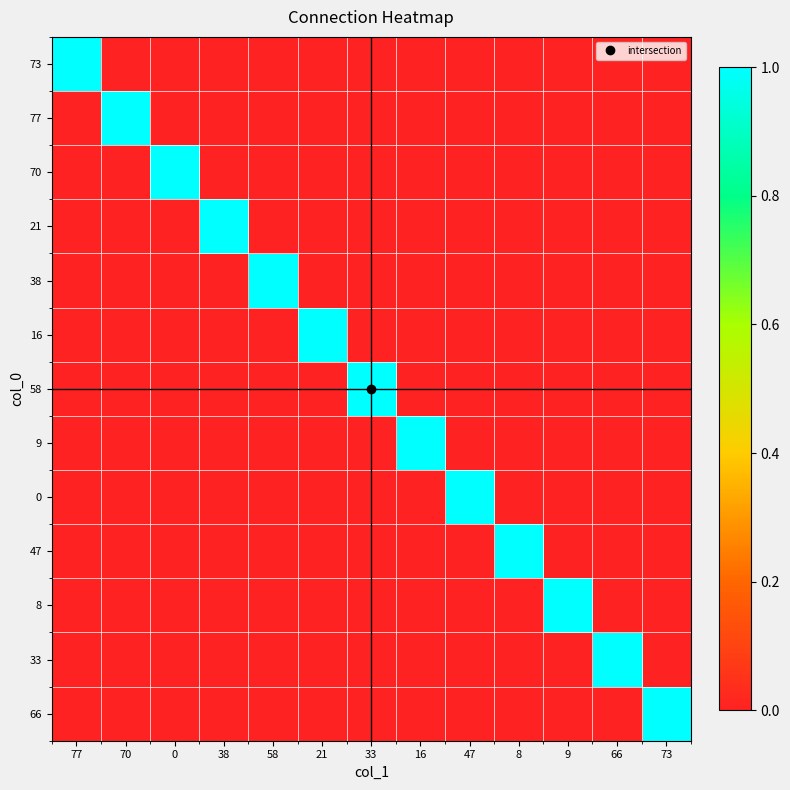

At how many categories does at least one series exceed 0?

13